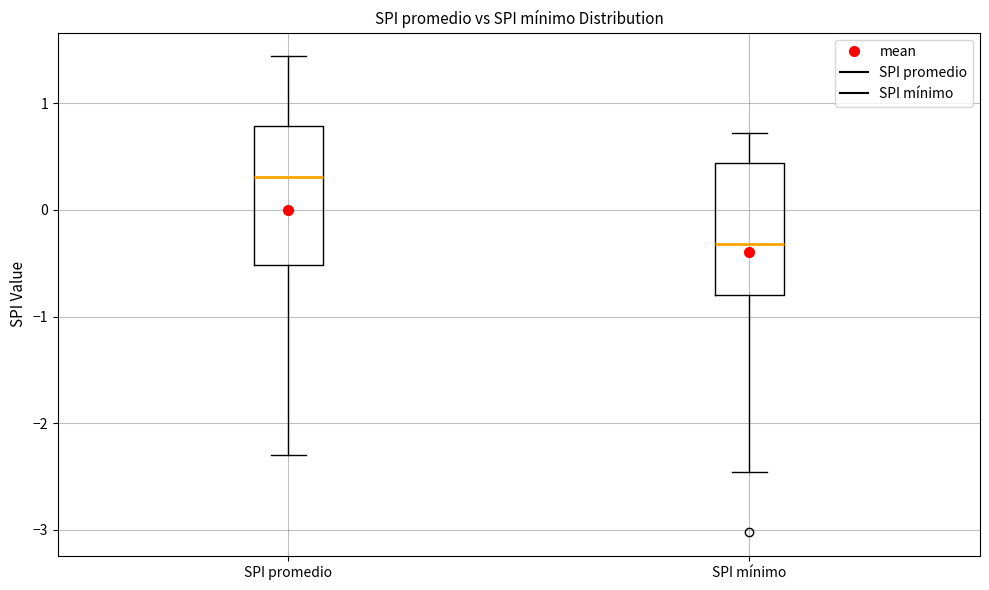

Where does the median line of the box for SPI mínimo sit on the y-axis? The values are not printed on the chart, so give them approximately, as read against the axis.

-0.3